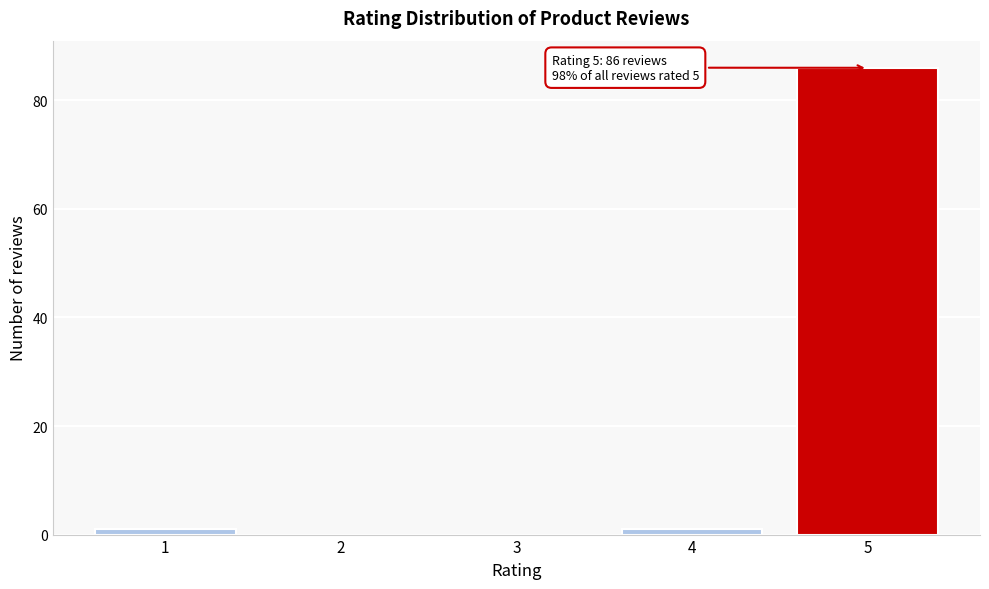

Reading left to right, extract all data points from this chart.

1=1	2=0	3=0	4=1	5=86